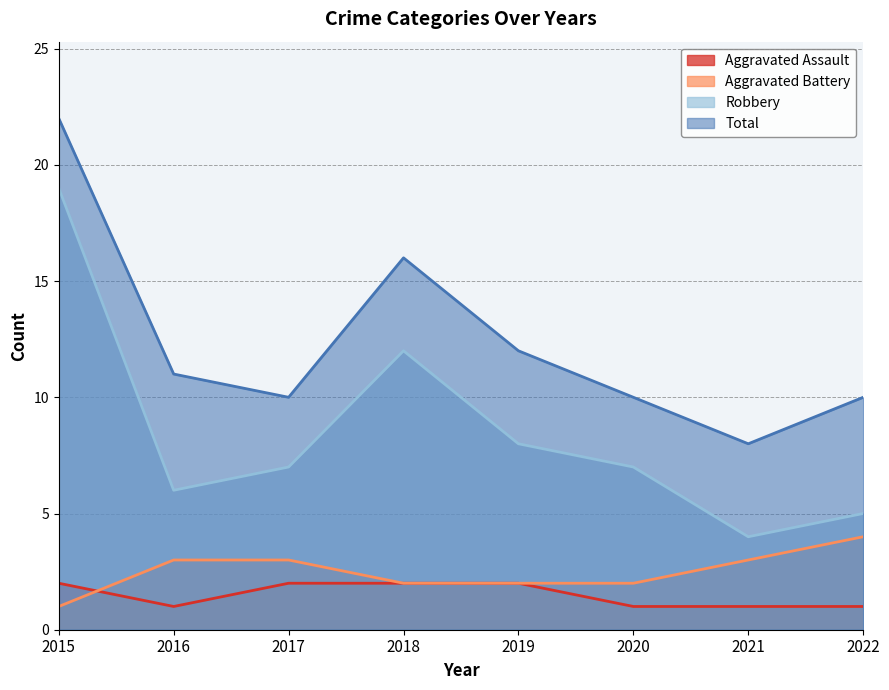

At how many categories does at least one series exceed 17?

1